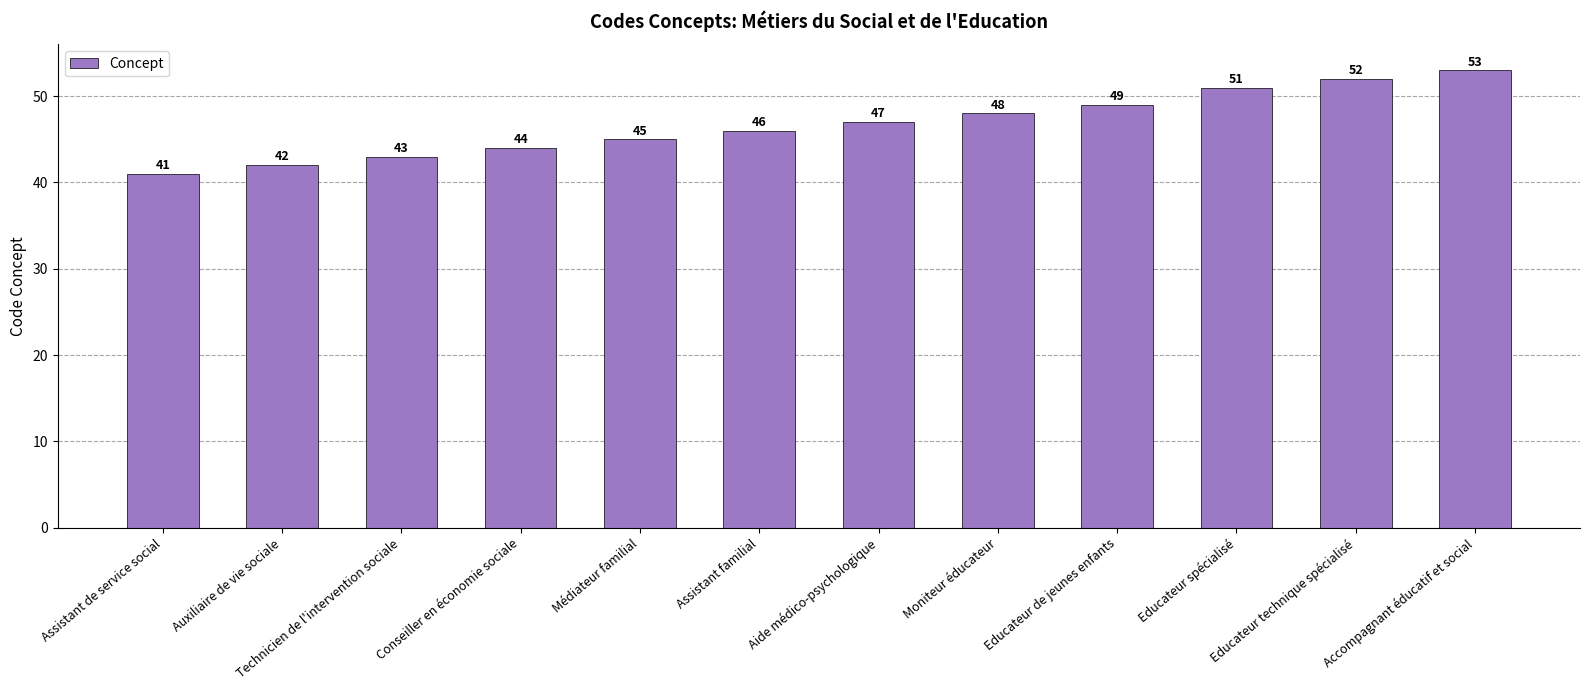

What position from the left is Médiateur familial?

5